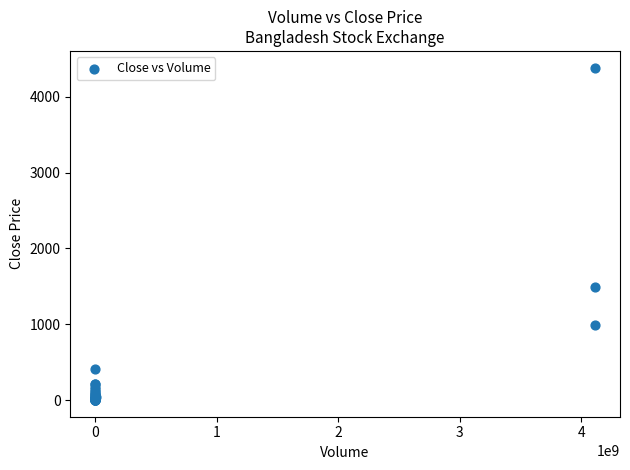

What Y value in the scatter plot is closest to 2192?

1487.3